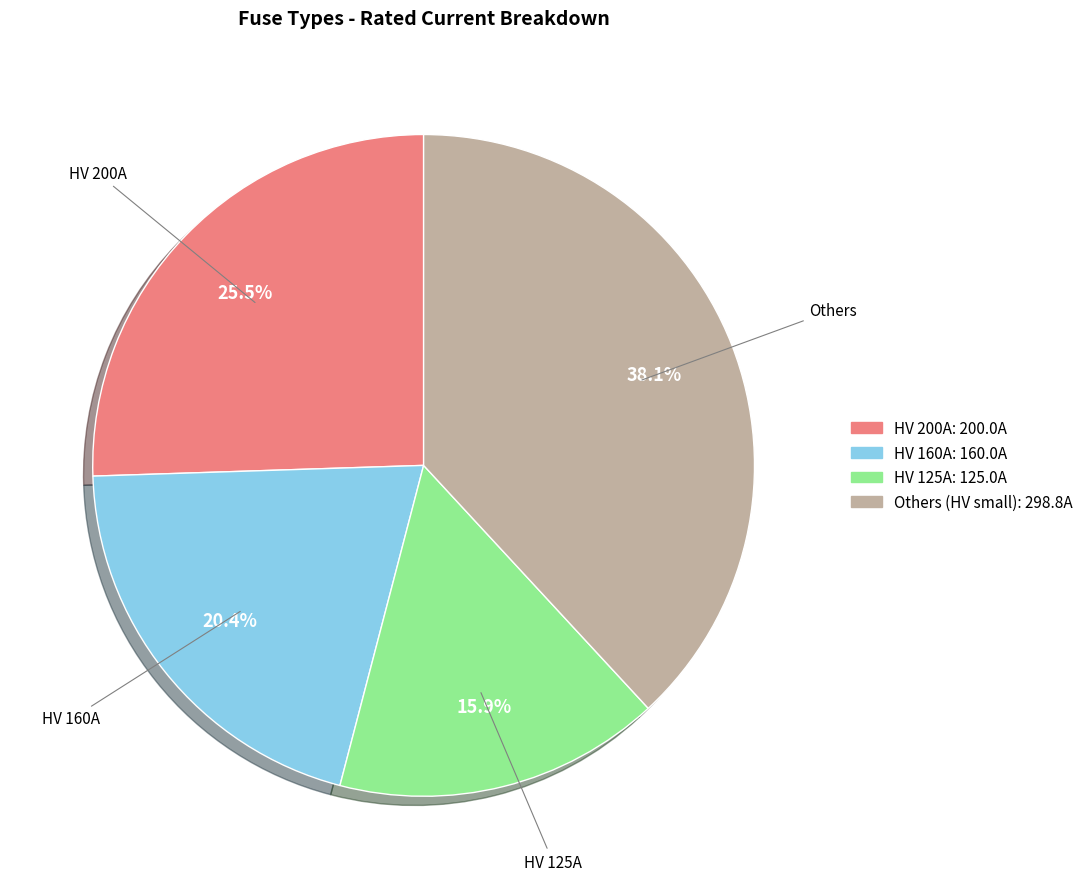

Is there any slice that represents more than half of the pie?

No